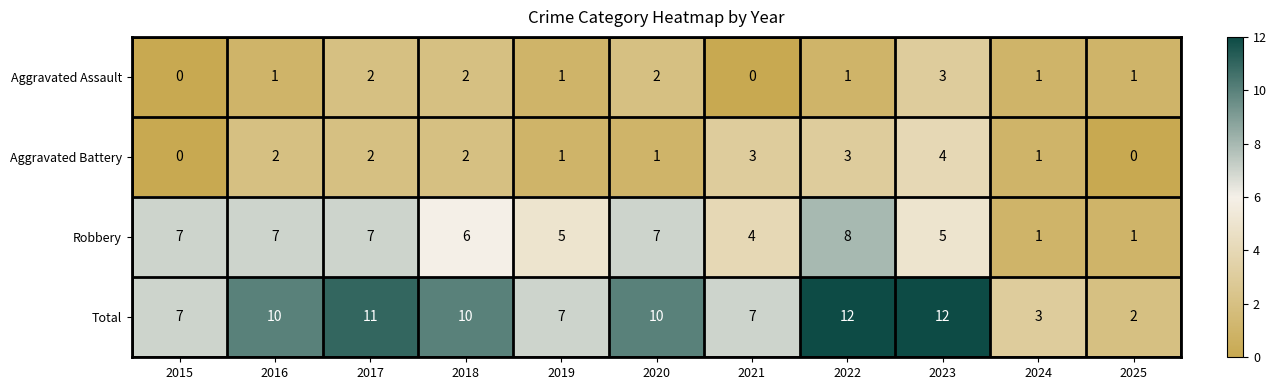

What is the difference between the maximum and minimum values in the Aggravated Assault series?

3